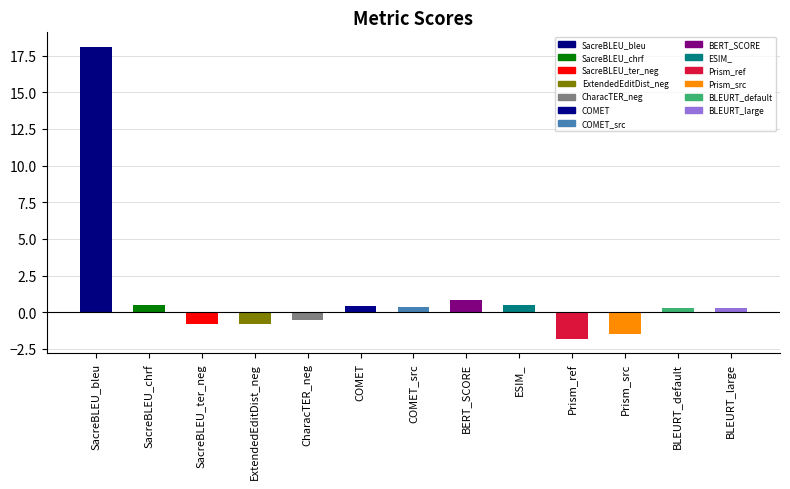

What is the label of the 3rd bar from the right?

Prism_src